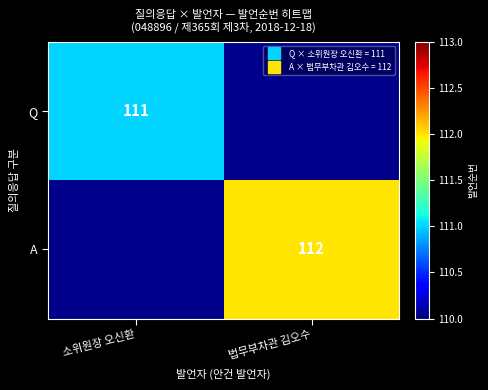

List the series in order of their overall mean, lowest first.

Q, A